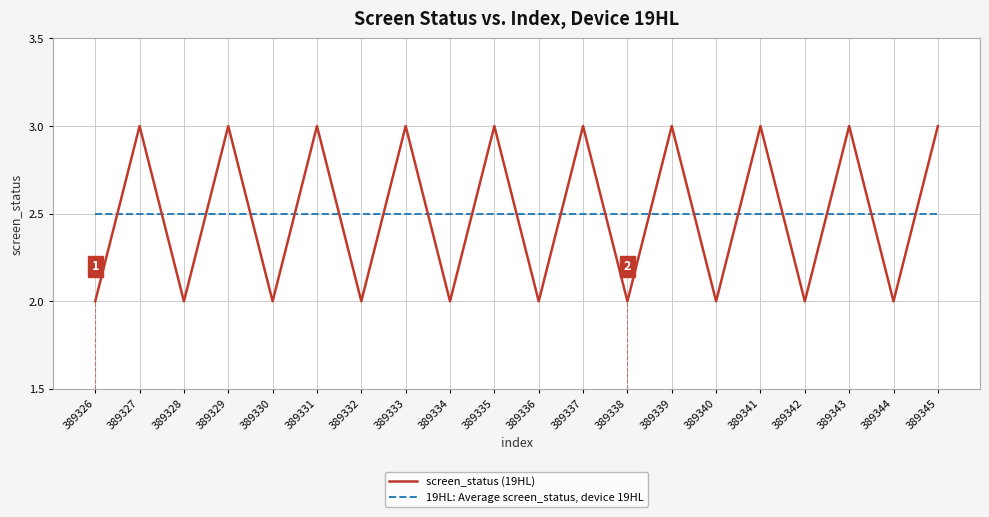

What are all the series names shown in the legend?

screen_status (19HL), 19HL: Average screen_status, device 19HL